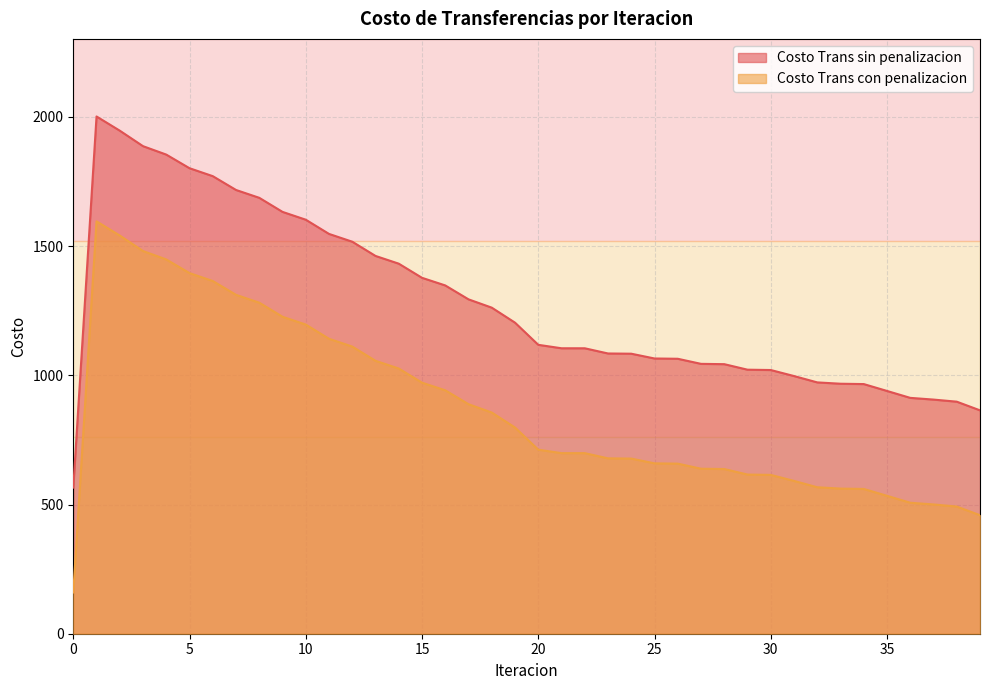

True or false: Costo Trans sin penalizacion and Costo Trans con penalizacion cross at least once.

False